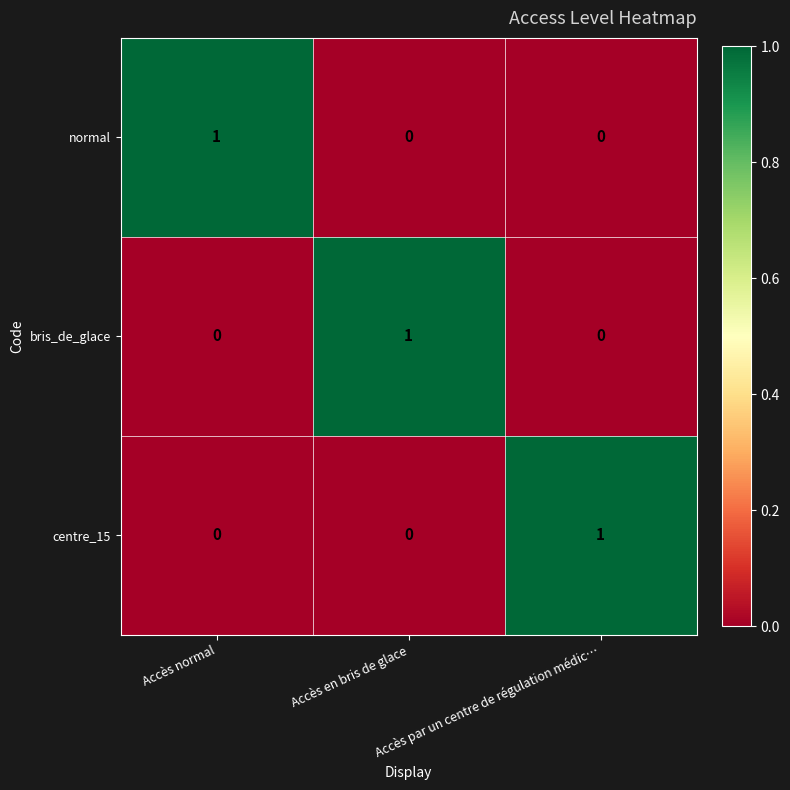

What is the difference between the highest and lowest values at Accès en bris de glace?

1